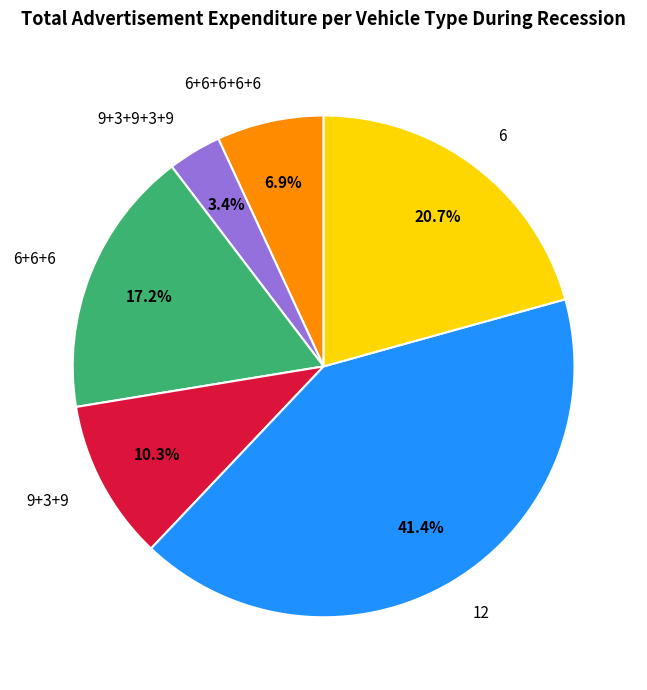

Approximately how many times larger is the value at 9+3+9+3+9 compared to 6+6+6?

0.2